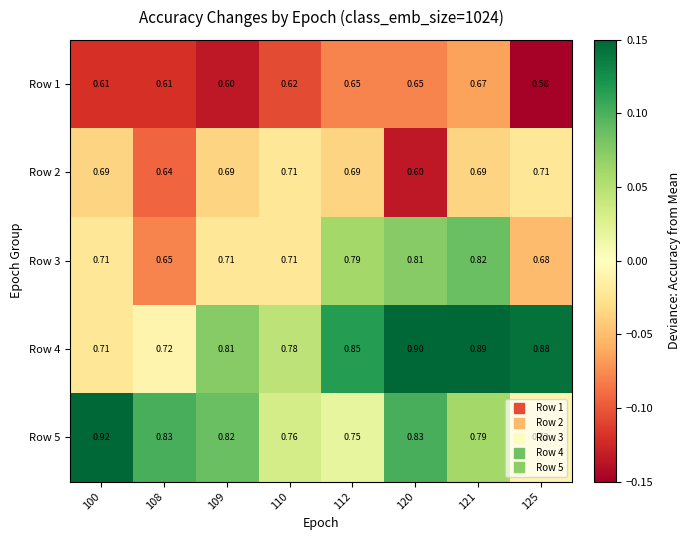

Is the value of Row 2 at 108 greater than the value of Row 5 at 109?

No